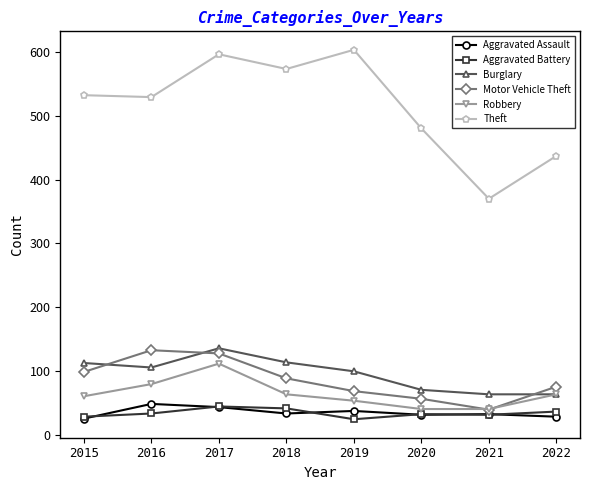

What is the difference between the maximum and minimum values in the Theft series?

233